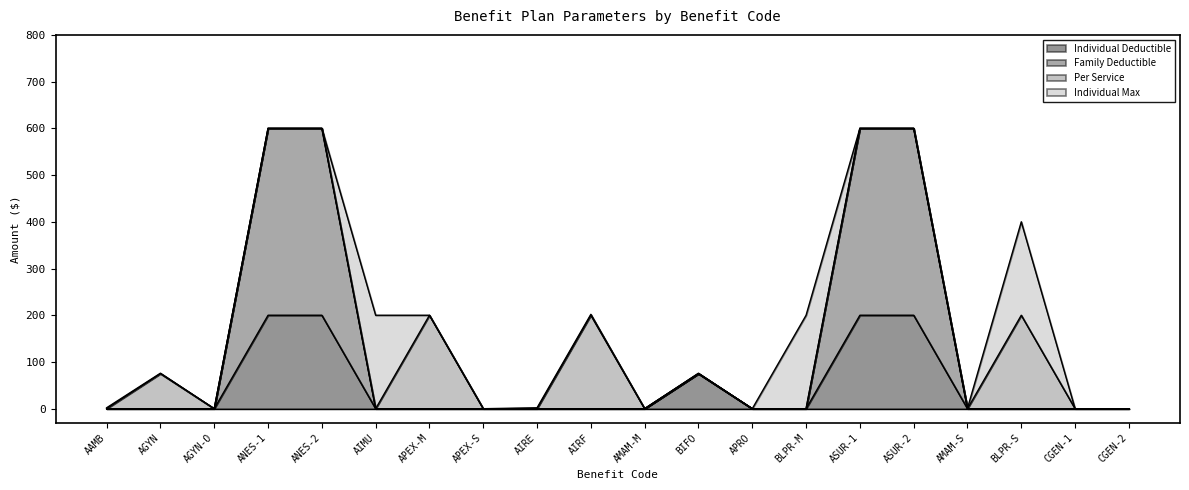

What is the maximum value for Individual Deductible?

200